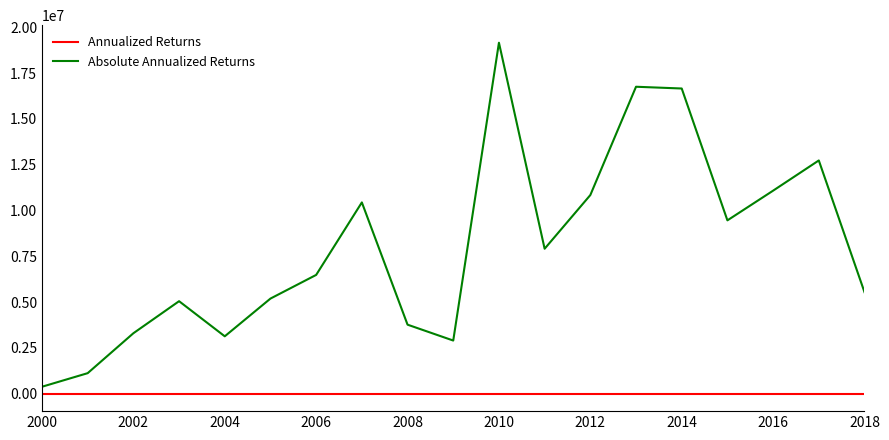

How many lines are shown in the chart?

2